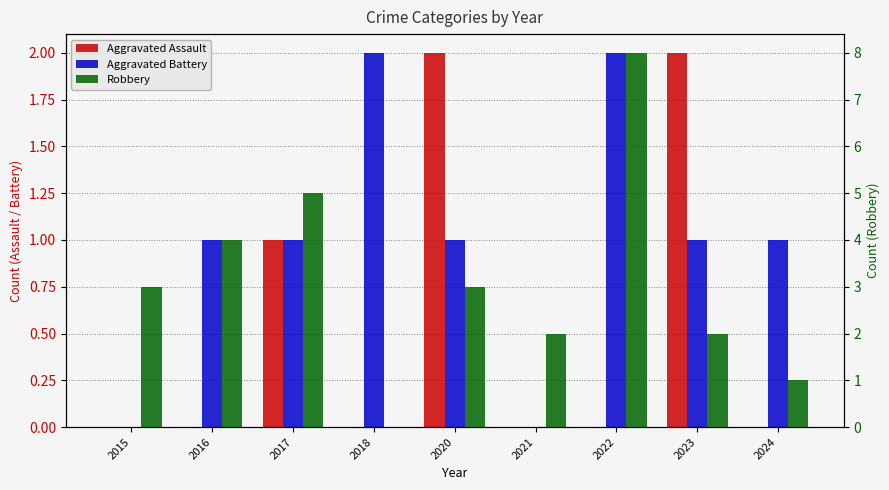

Are the bars grouped side by side (vs. stacked)?

Yes